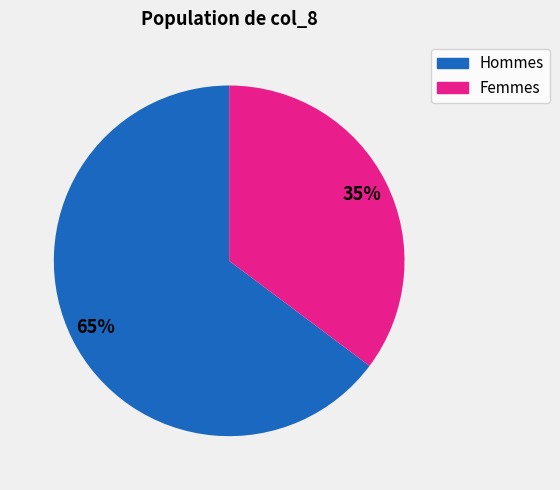

To the nearest percent, what is the average slice percentage?

50%